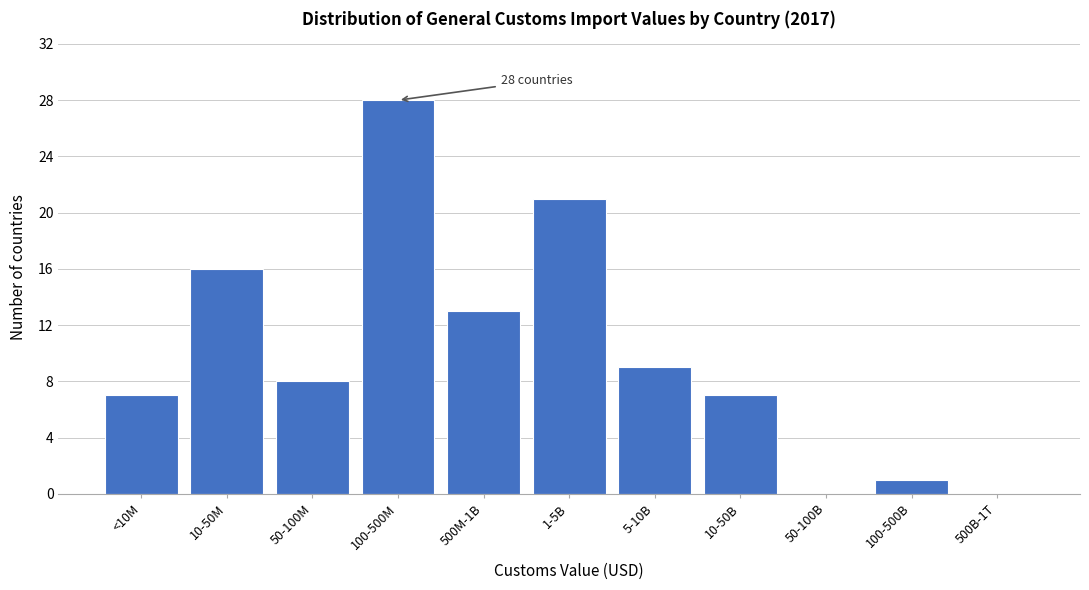

Reading right to left, transcribe all the data shown in this chart.

500B-1T=0	100-500B=1	50-100B=0	10-50B=7	5-10B=9	1-5B=21	500M-1B=13	100-500M=28	50-100M=8	10-50M=16	<10M=7